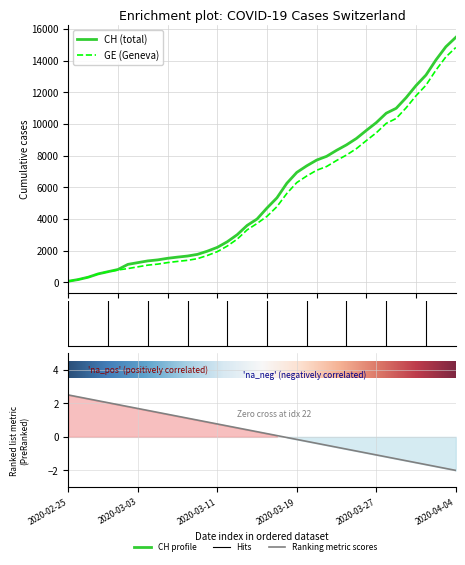

How many values in the CH series are below 4697?

20